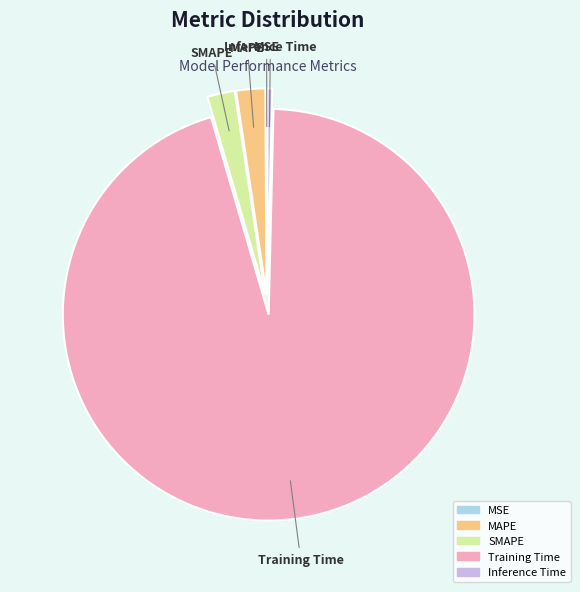

Do MAPE and Training Time together represent more than half of the pie?

Yes